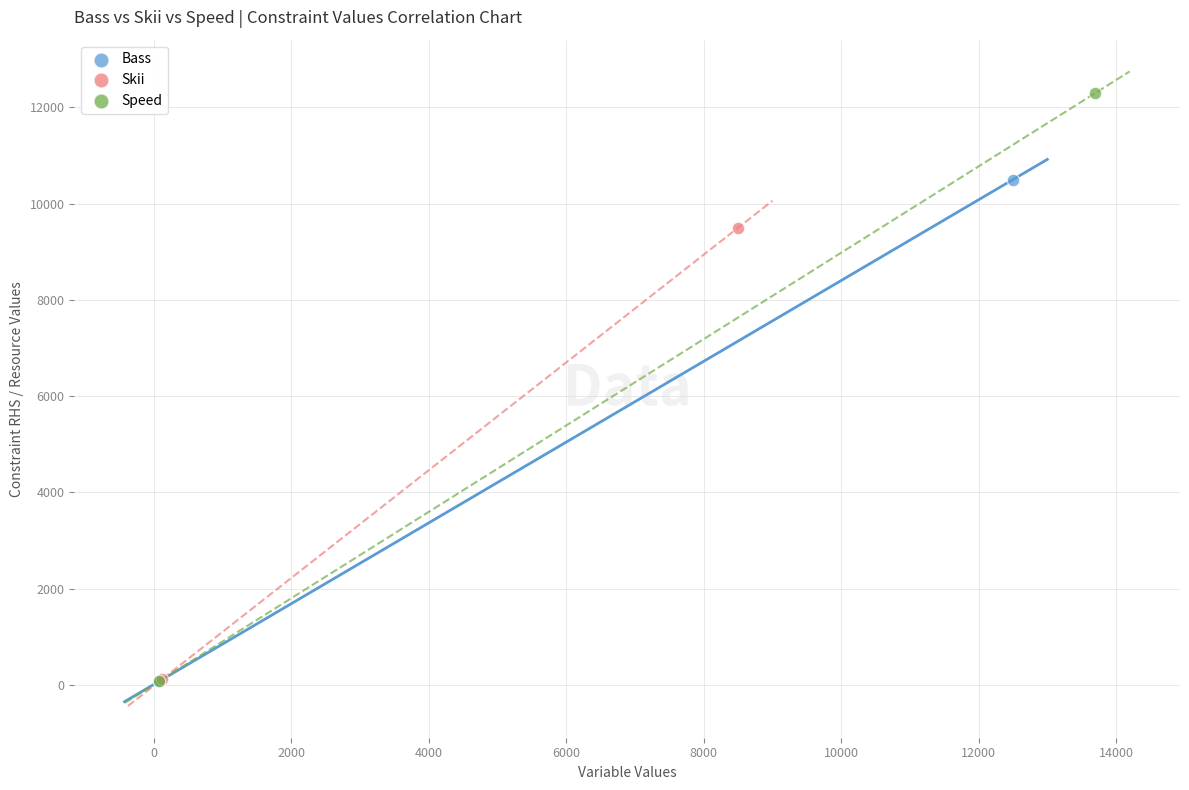

Which series contains the highest Y value?

Speed